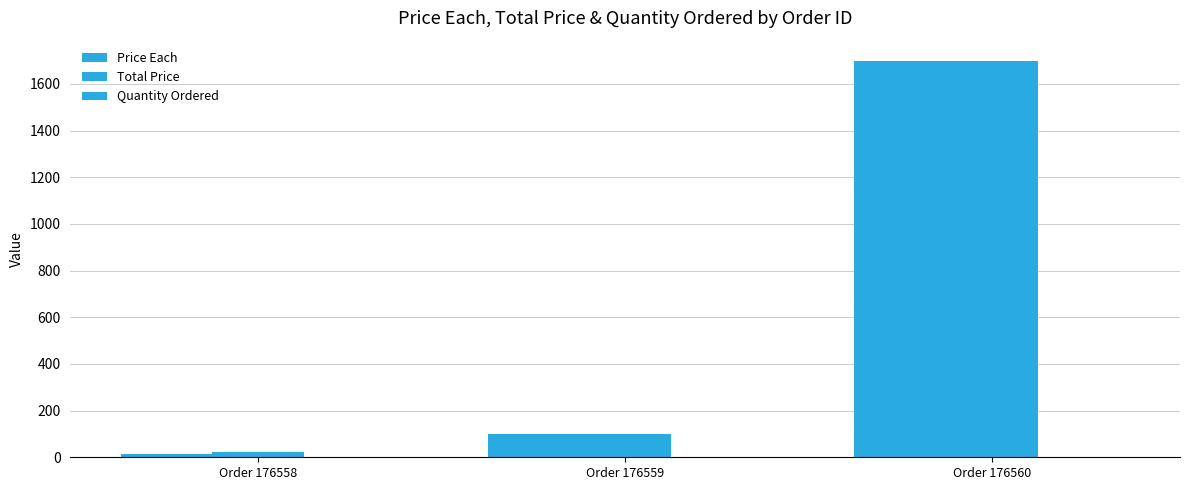

What is the value of the Total Price bar at the 3rd from the left?

1700.0